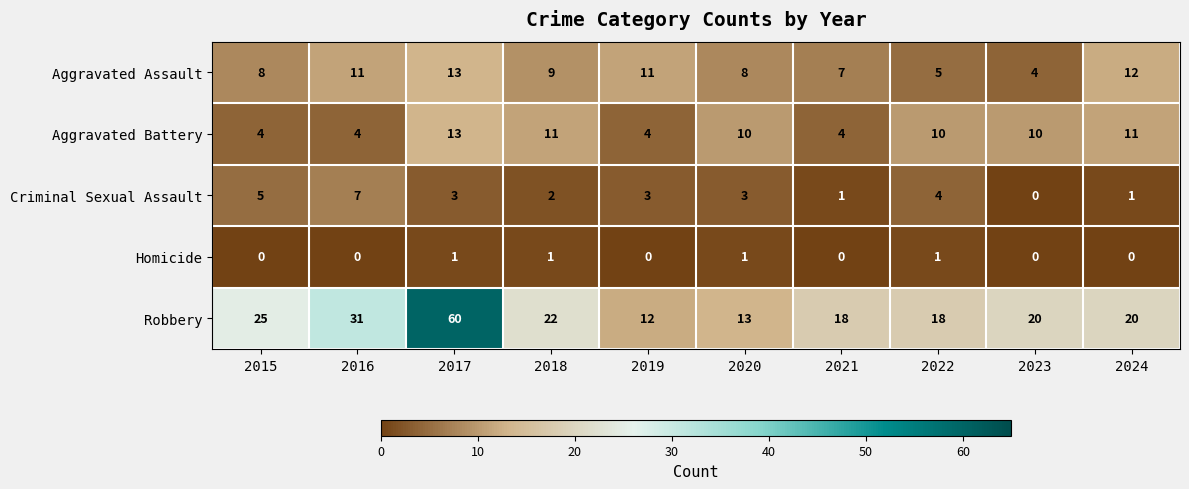

At which label does Aggravated Battery first exceed 10?

2017